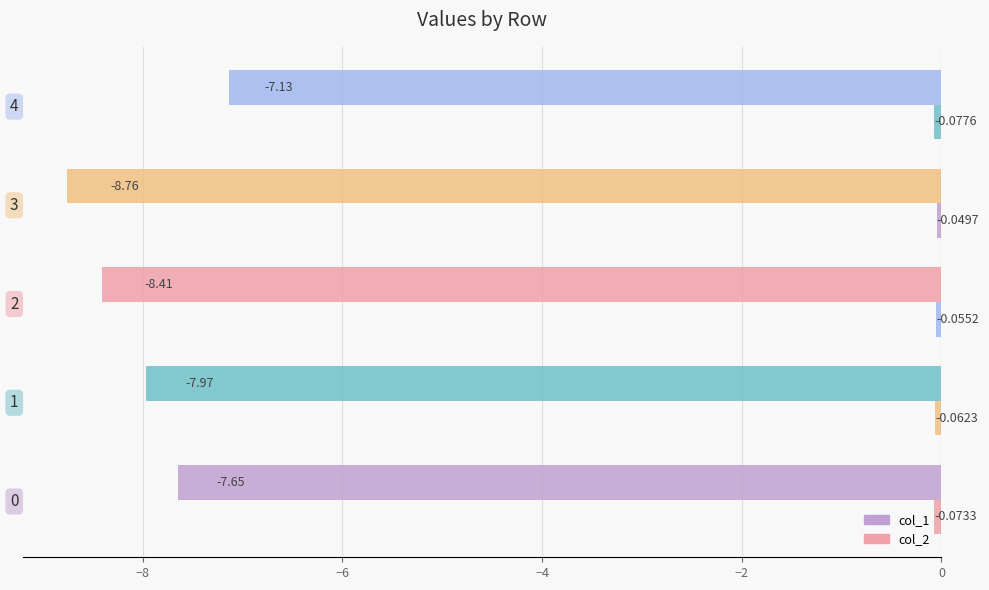

Count the number of data series in this chart.

2